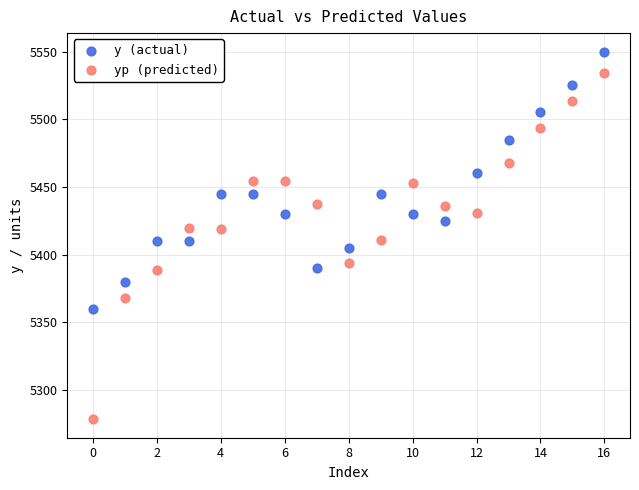

Which series reaches the minimum Y coordinate?

yp (predicted)